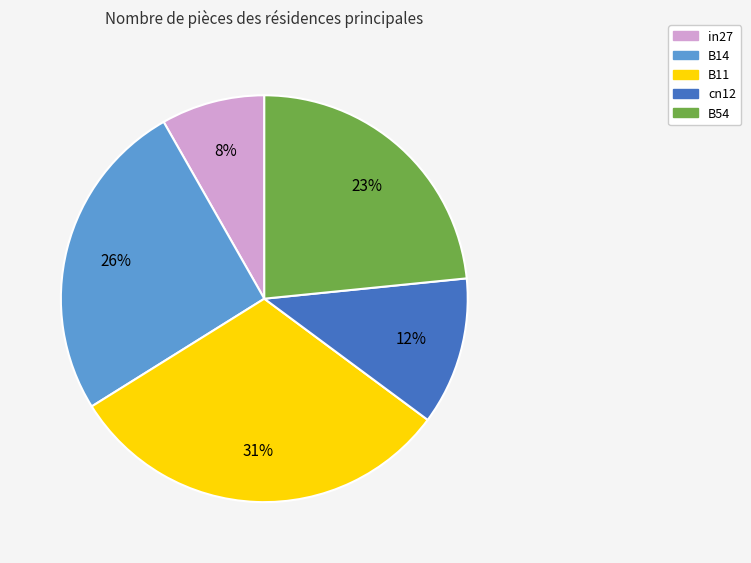

Is the sum of B54 and B14 greater than half?

No